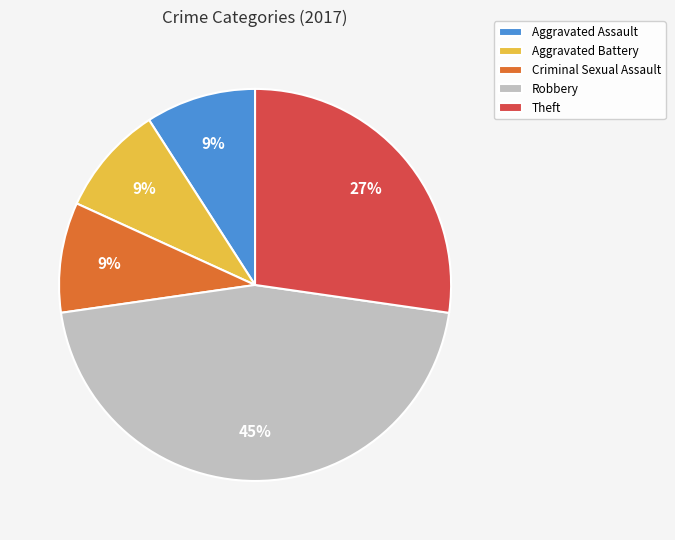

Count the number of slices in the pie.

5